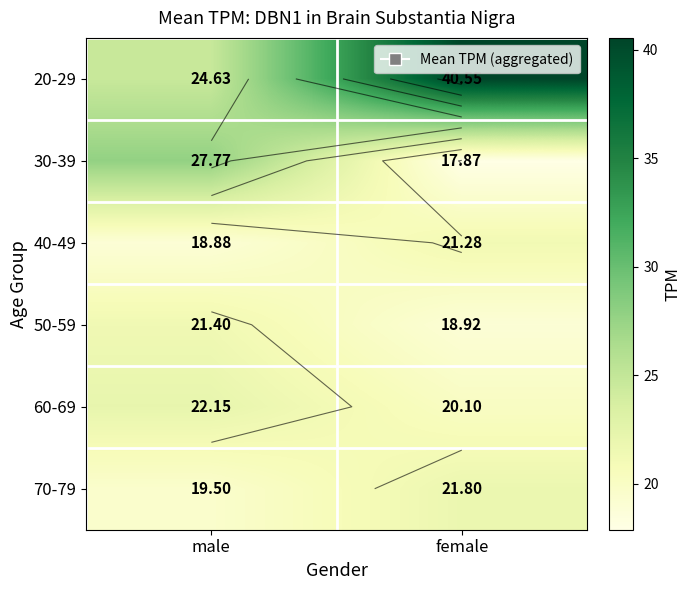

What is the maximum value for 60-69?

22.1